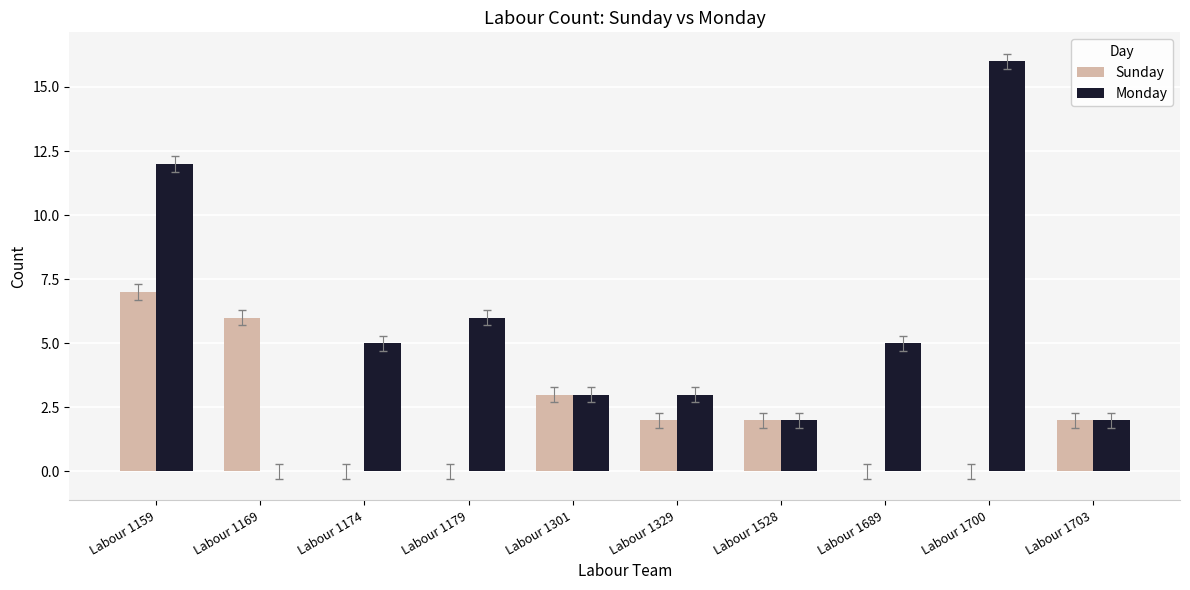

What value does the Monday series have at Labour 1689?

5